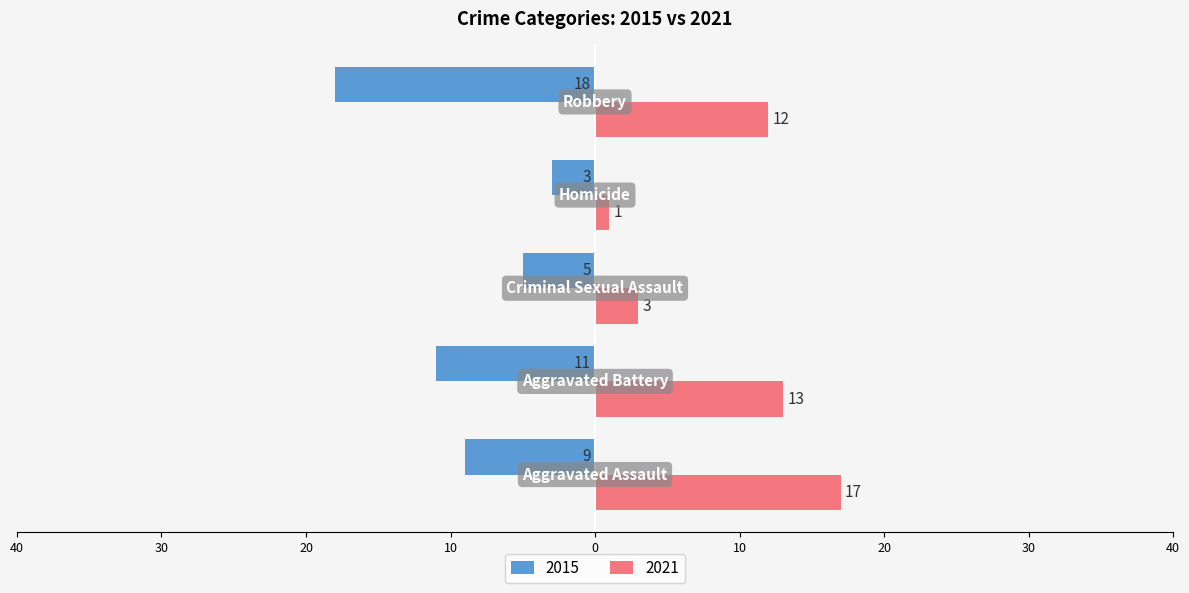

What is the label of the 4th bar from the left?

Homicide